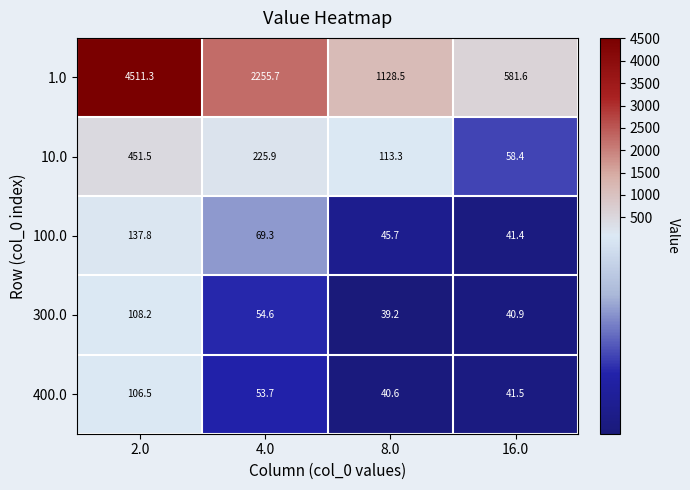

What is the sum of all 100.0 values?

294.2